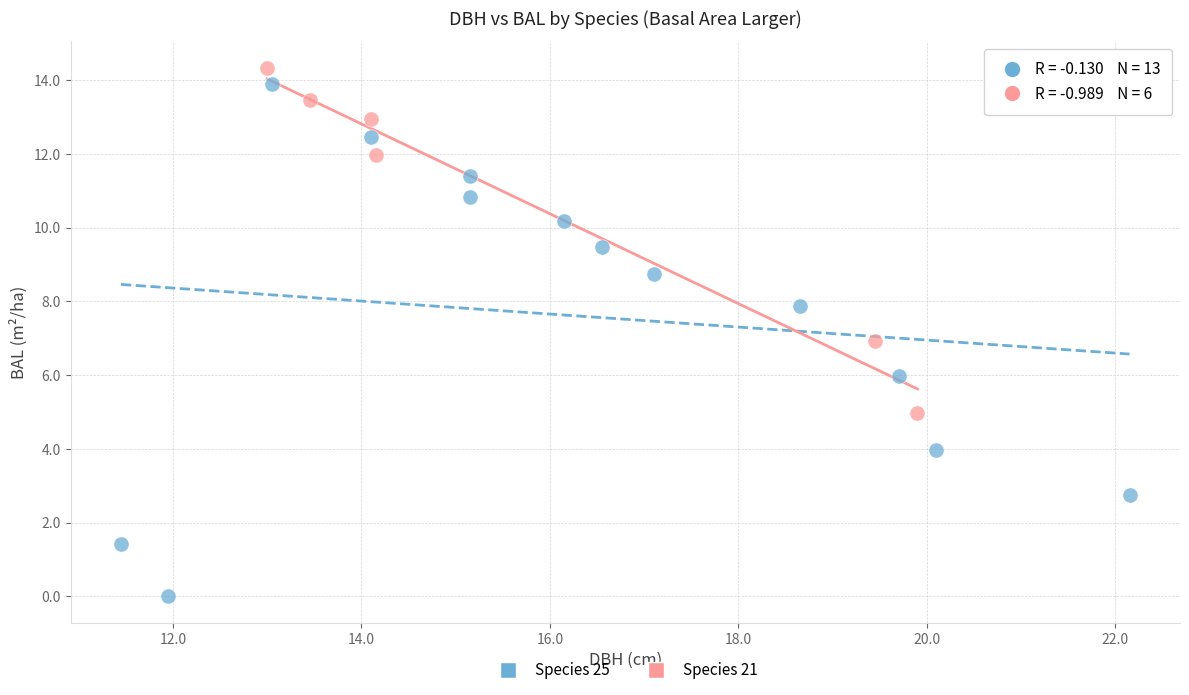

Which series contains the lowest Y value?

Species 25